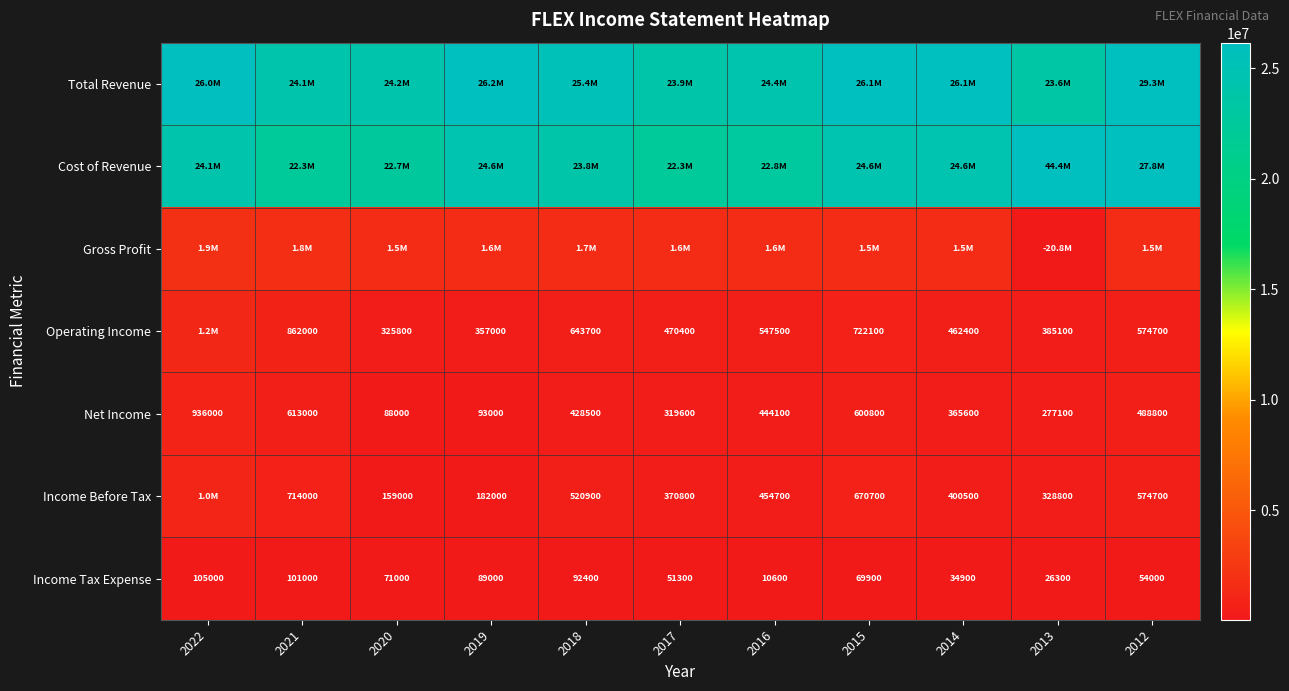

Count the number of data series in this chart.

7